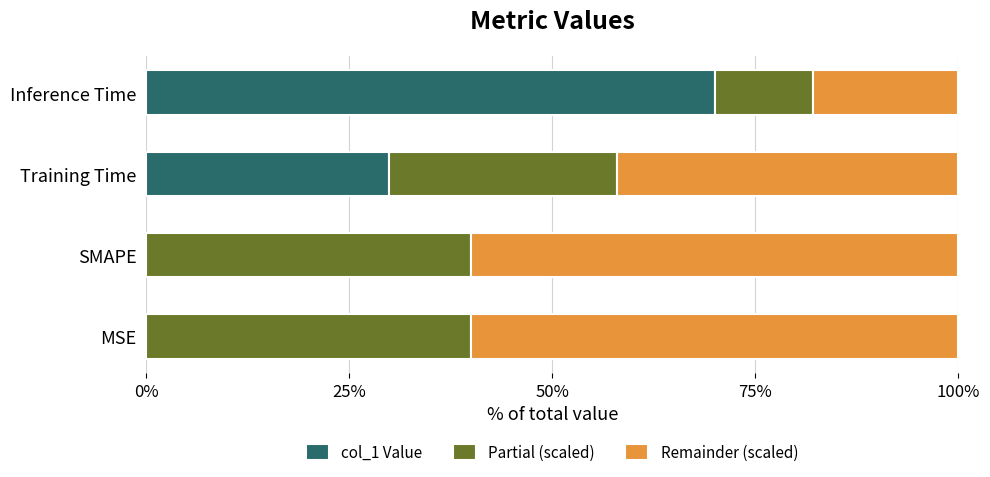

True or false: col_1 Value has a value of -40.9 at MSE.

False